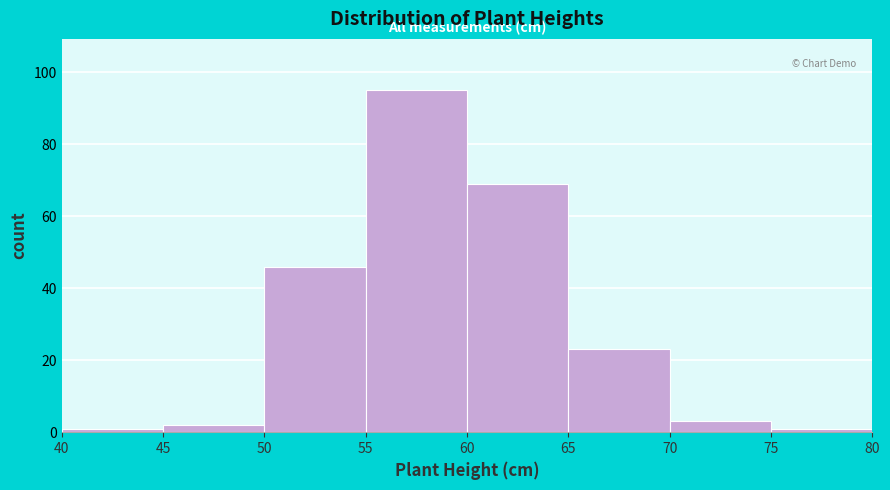

Reading left to right, transcribe this chart: for each bar, give the range it covers on the x-axis and its height. The values are not printed on the chart, so give them approximately, as read against the axis.

40 to 45: under 2
45 to 50: 2
50 to 55: 46
55 to 60: 96
60 to 65: 70
65 to 70: 24
70 to 75: 4
75 to 80: under 2